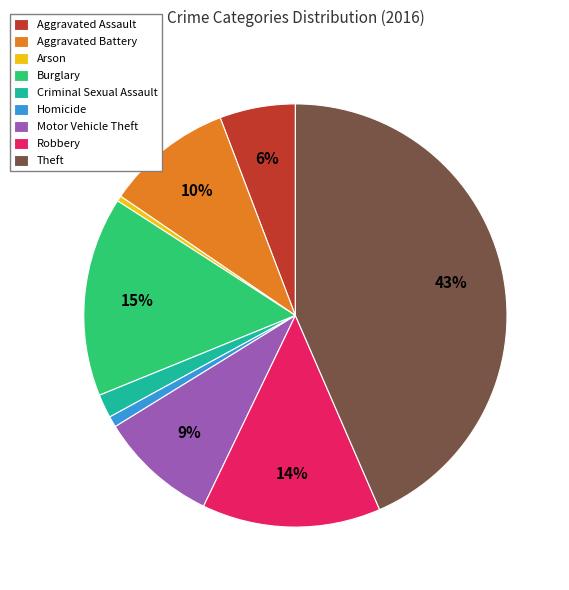

Which category has the biggest portion of the pie?

Theft